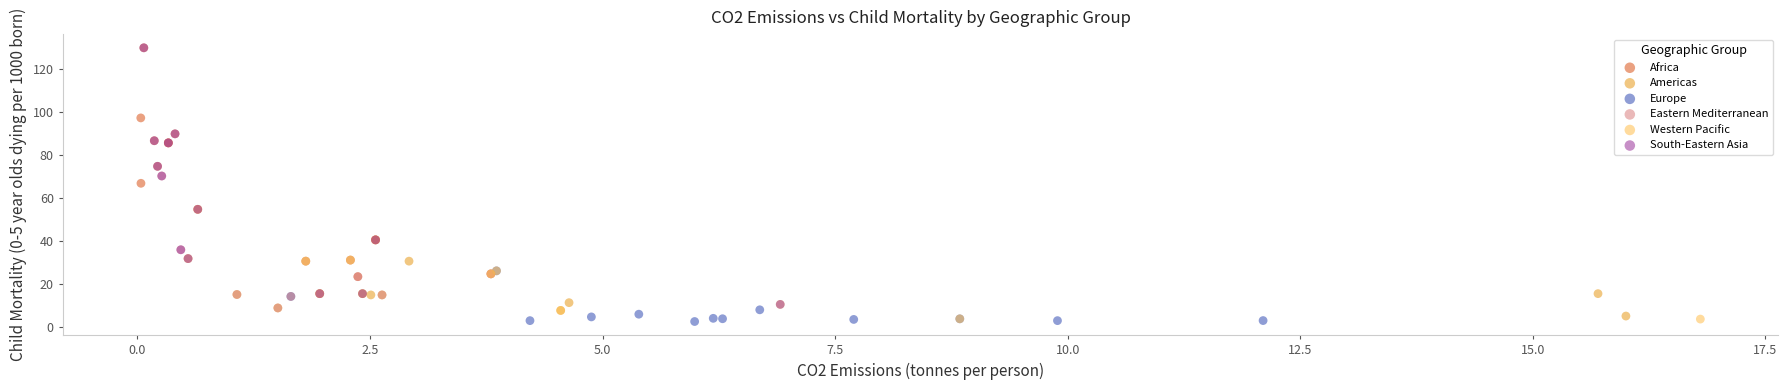

What are all the series names shown in the legend?

Africa, Americas, Europe, Eastern Mediterranean, Western Pacific, South-Eastern Asia